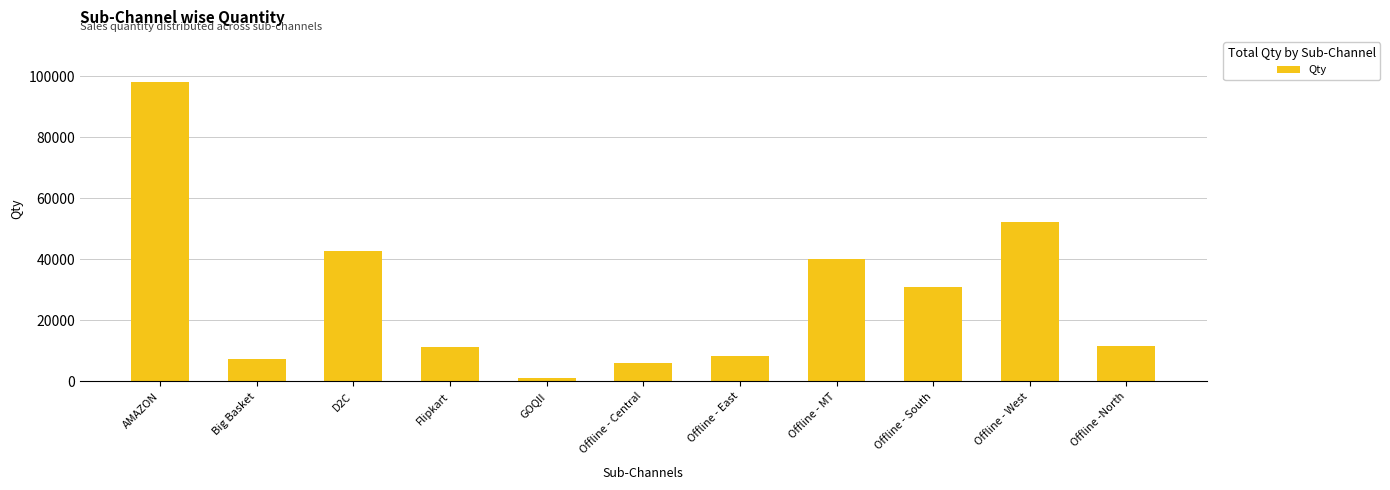

Which category has the highest value across all series?

AMAZON